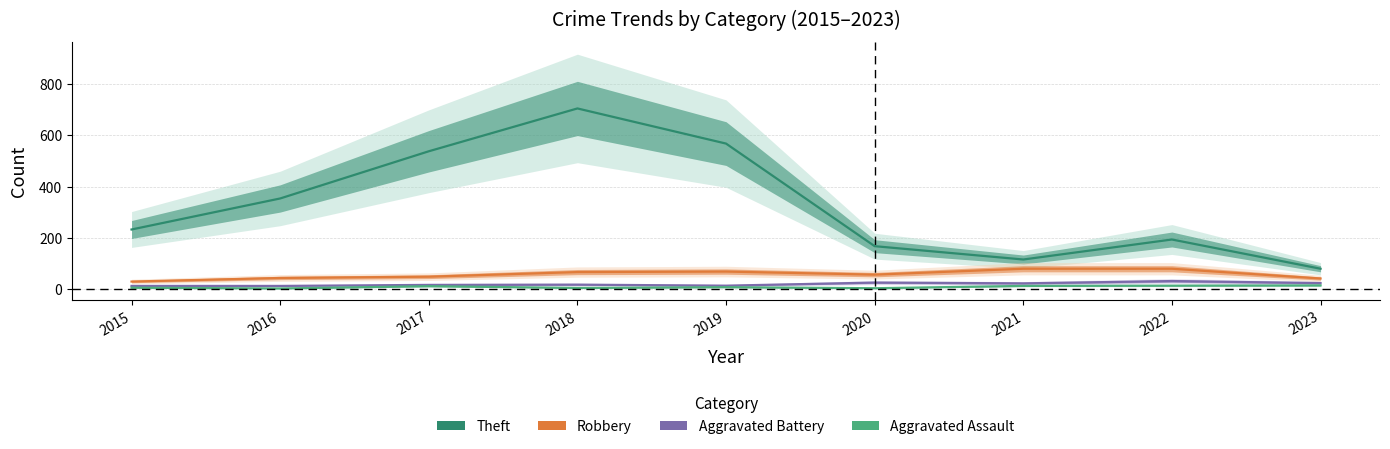

Which series changed the most between 2016 and 2021?

Theft